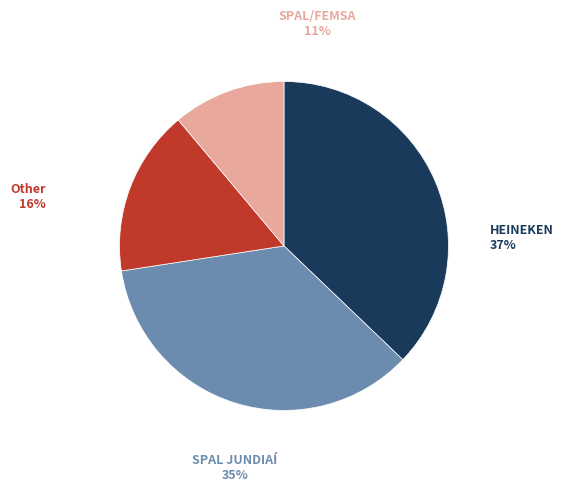

To the nearest percent, what is the difference between the largest and smallest slice percentages?

26%